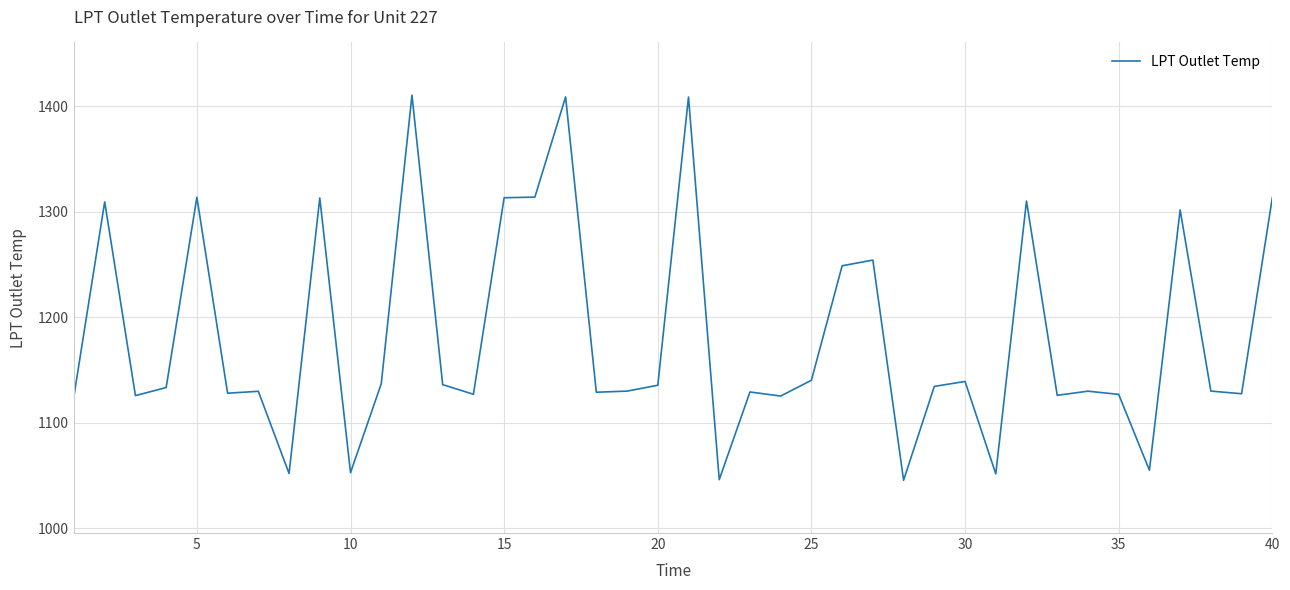

What is the minimum value shown in the chart?

1045.4